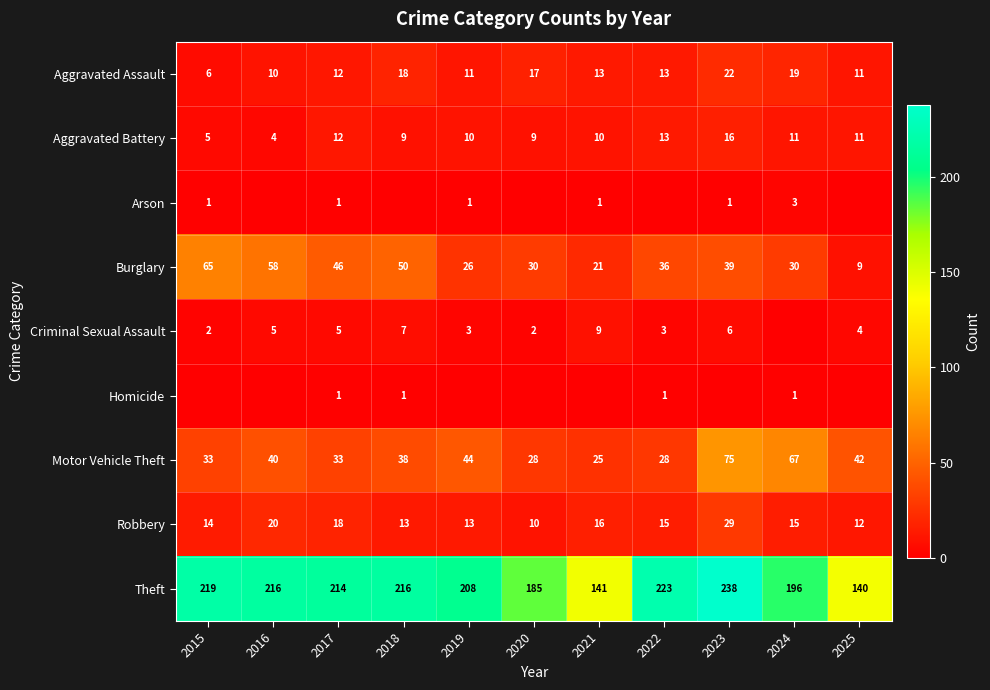

Is the value of Motor Vehicle Theft at 2023 greater than the value of Theft at 2016?

No